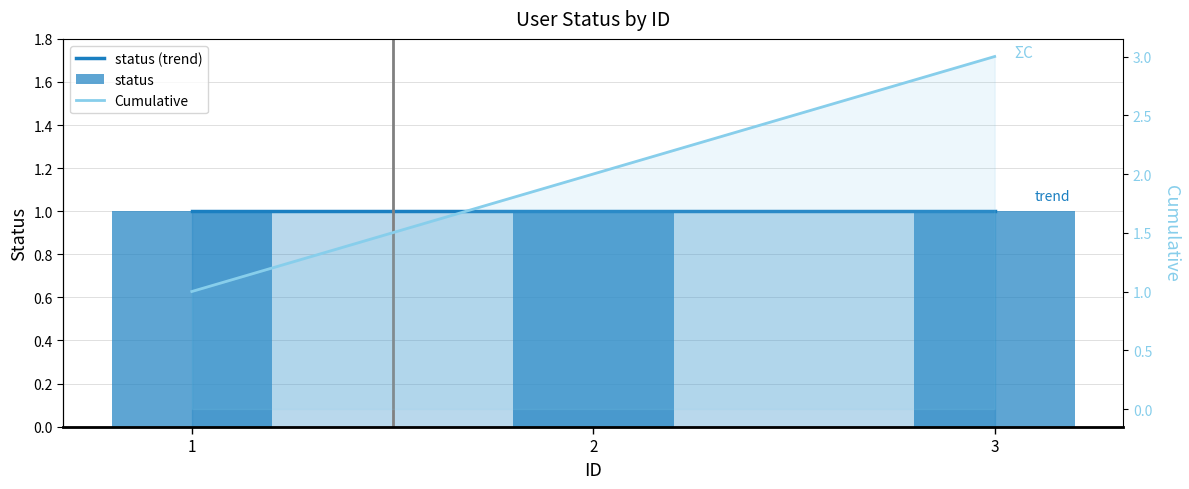

Is it true that Cumulative equals 2 at 2?

True